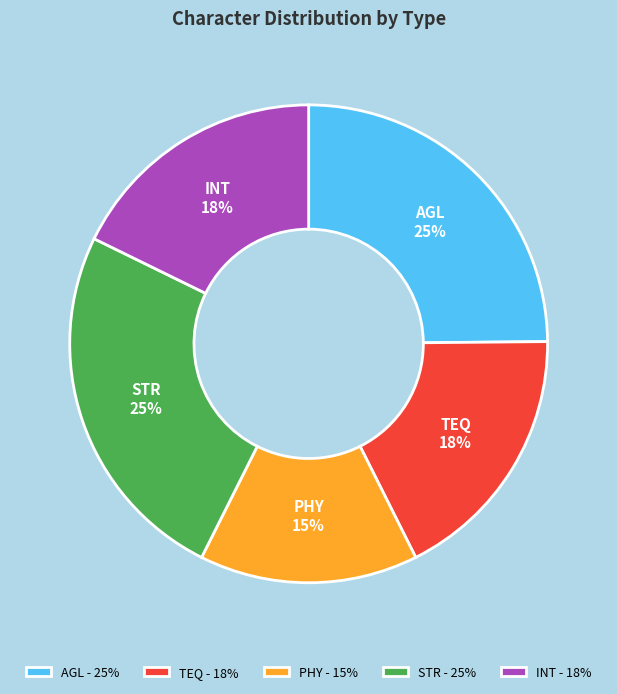

What percentage is the TEQ slice, to the nearest percent?

18%